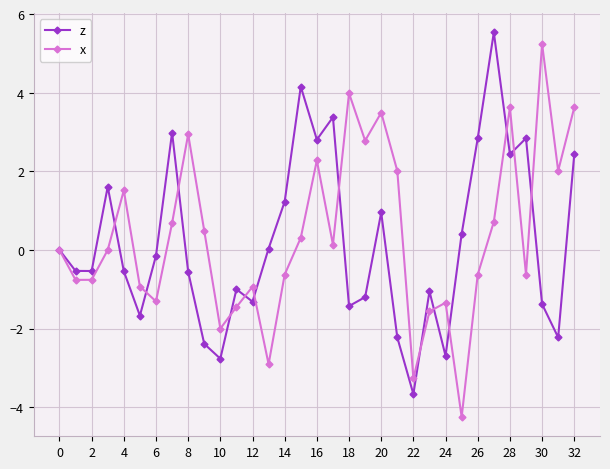

What is the minimum value shown in the chart?

-4.3